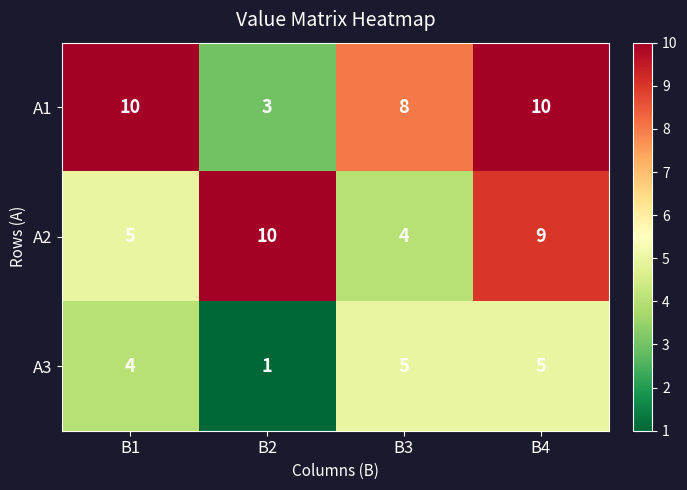

The value of А1 at В4 is 14. True or false?

False